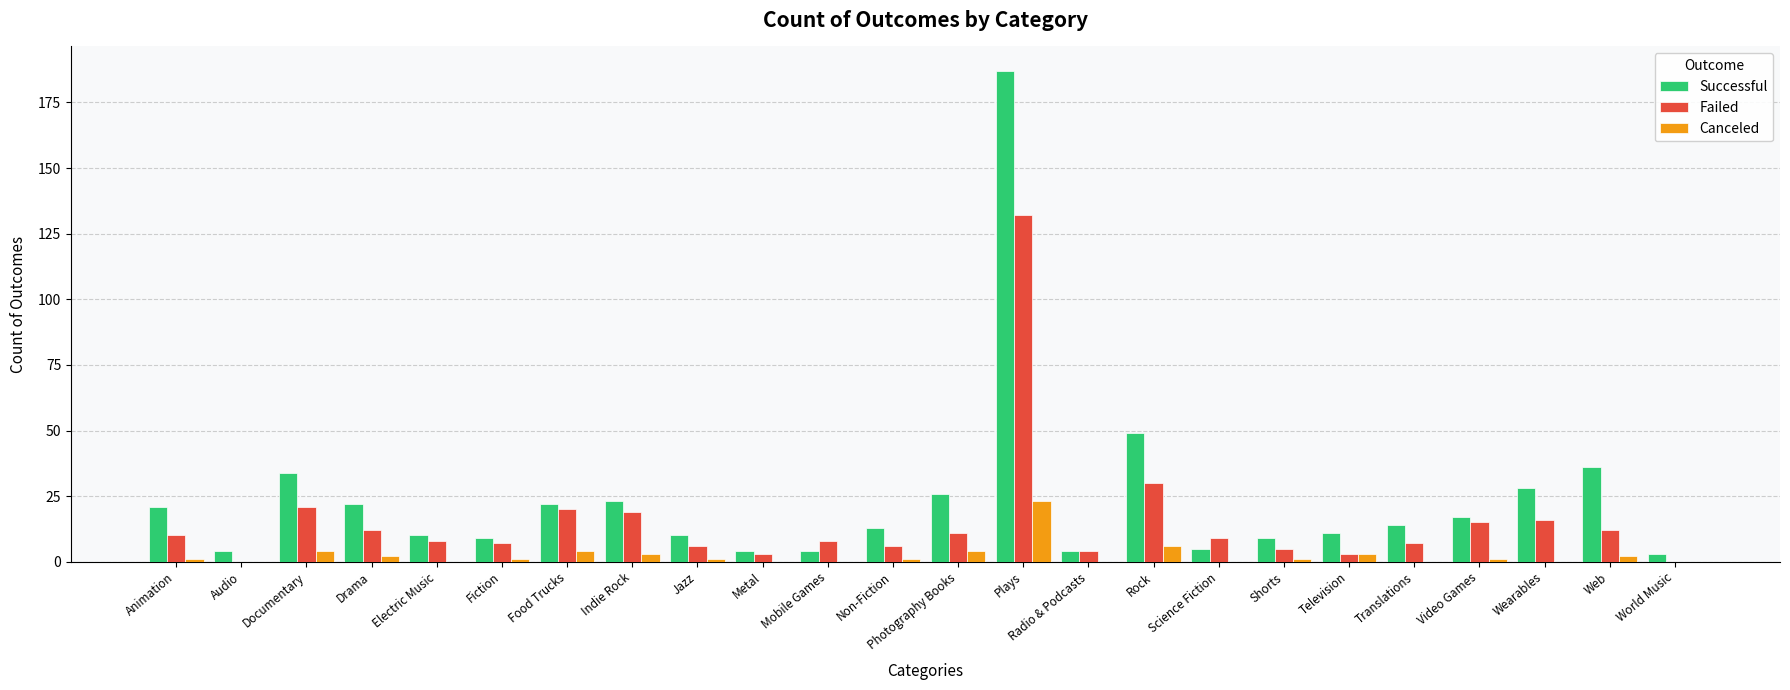

How many groups of bars are there?

24